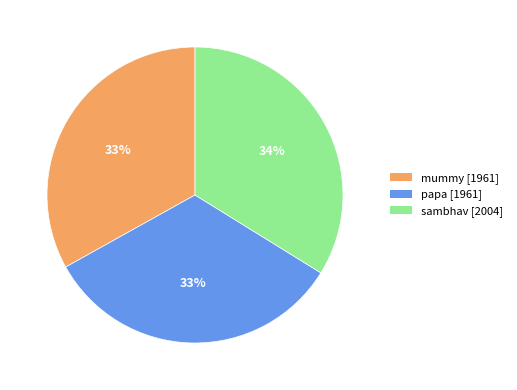

Combined, do sambhav [2004] and papa [1961] account for over 50%?

Yes